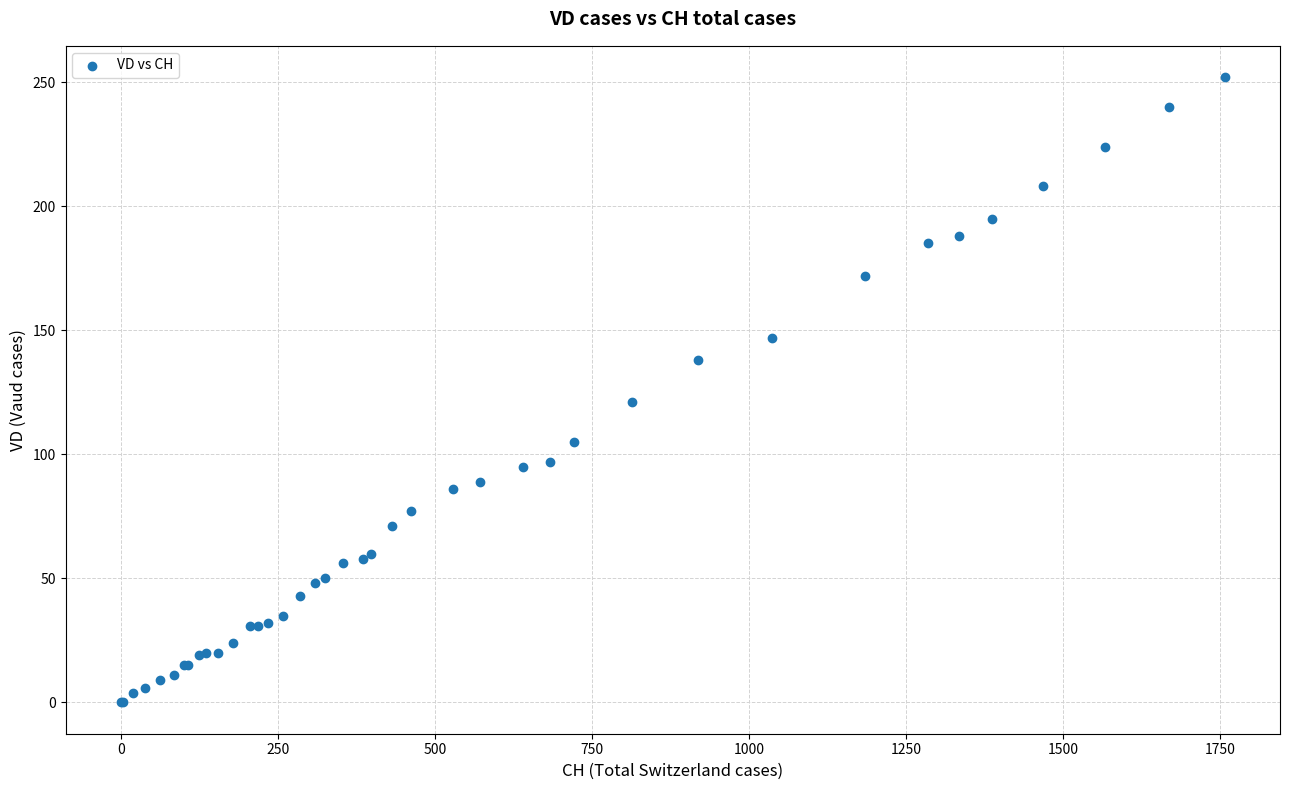

What Y value in the scatter plot is closest to 126?

121